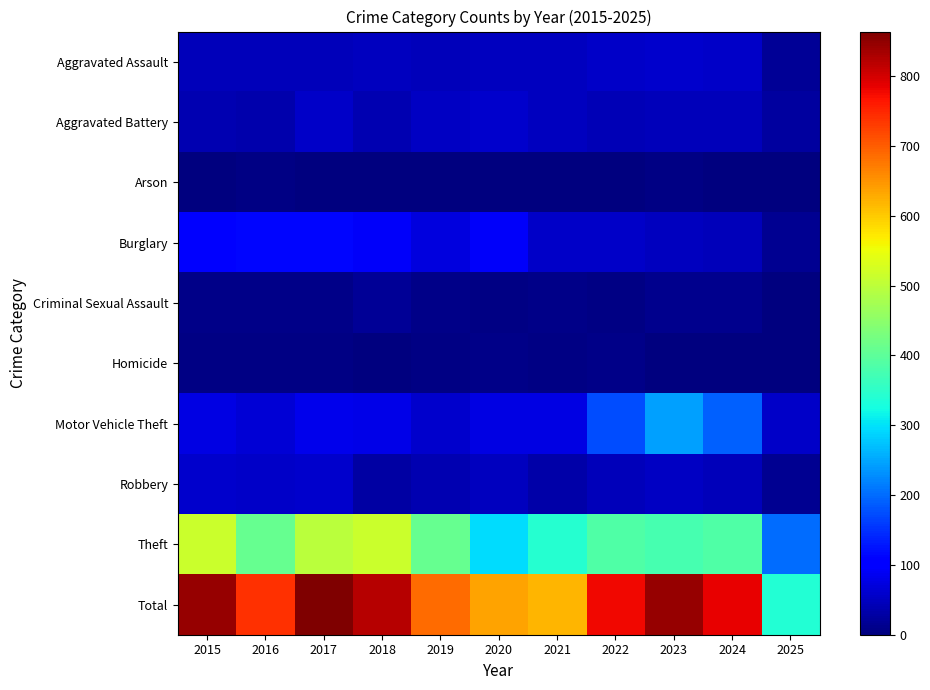

Reading right to left, what are all the values shown in this chart?

Aggravated Assault: 2025=20	2024=56	2023=59	2022=55	2021=50	2020=48	2019=44	2018=48	2017=44	2016=46	2015=46
Aggravated Battery: 2025=26	2024=46	2023=47	2022=42	2021=49	2020=59	2019=51	2018=39	2017=54	2016=37	2015=38
Arson: 2025=0	2024=2	2023=4	2022=3	2021=1	2020=2	2019=0	2018=3	2017=2	2016=4	2015=1
Burglary: 2025=15	2024=44	2023=48	2022=56	2021=57	2020=92	2019=72	2018=92	2017=114	2016=112	2015=98
Criminal Sexual Assault: 2025=0	2024=13	2023=11	2022=5	2021=9	2020=5	2019=7	2018=18	2017=7	2016=7	2015=7
Homicide: 2025=3	2024=1	2023=2	2022=9	2021=4	2020=10	2019=5	2018=3	2017=4	2016=5	2015=6
Motor Vehicle Theft: 2025=57	2024=190	2023=243	2022=175	2021=75	2020=75	2019=60	2018=78	2017=82	2016=67	2015=75
Robbery: 2025=16	2024=46	2023=53	2022=46	2021=32	2020=48	2019=38	2018=27	2017=60	2016=54	2015=59
Theft: 2025=201	2024=386	2023=377	2022=388	2021=341	2020=296	2019=409	2018=515	2017=497	2016=409	2015=515
Total: 2025=338	2024=784	2023=844	2022=779	2021=618	2020=635	2019=686	2018=823	2017=864	2016=741	2015=845